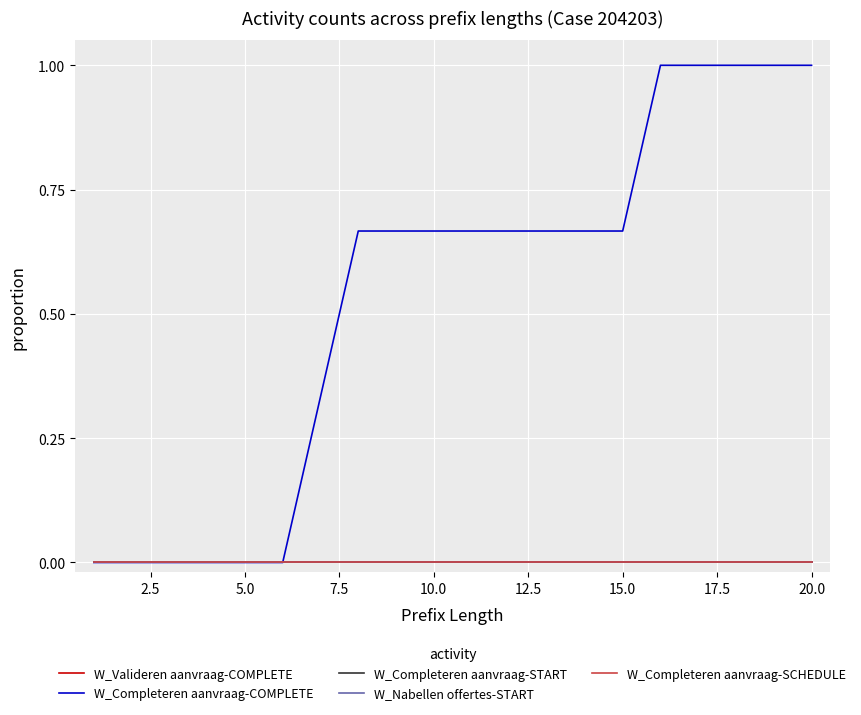

True or false: W_Completeren aanvraag-SCHEDULE has more than 0 interior local peaks.

False